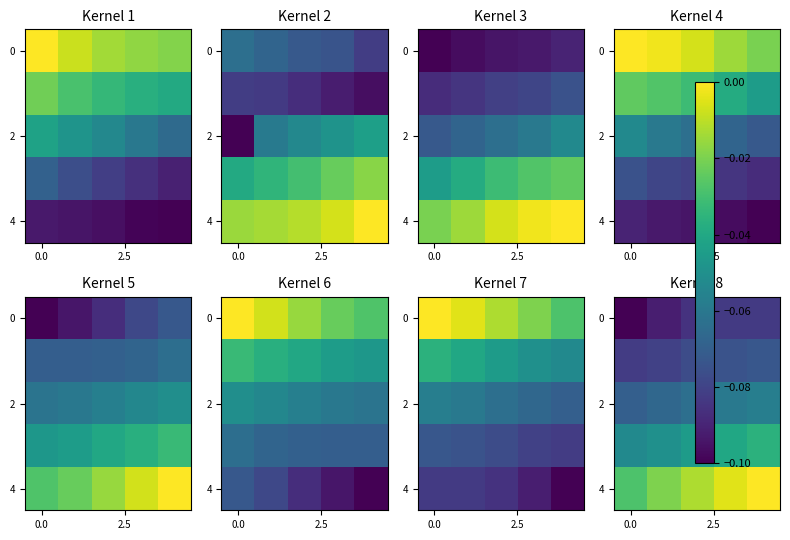

How many categories are shown in the chart?

5